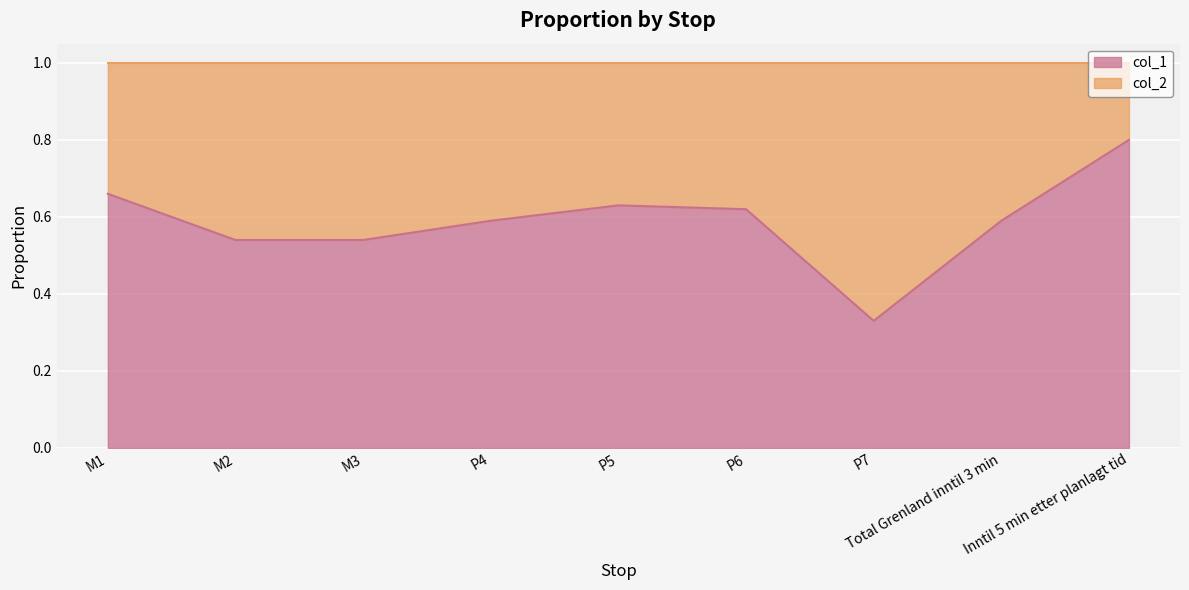

How many values are between 0 and 1?

9